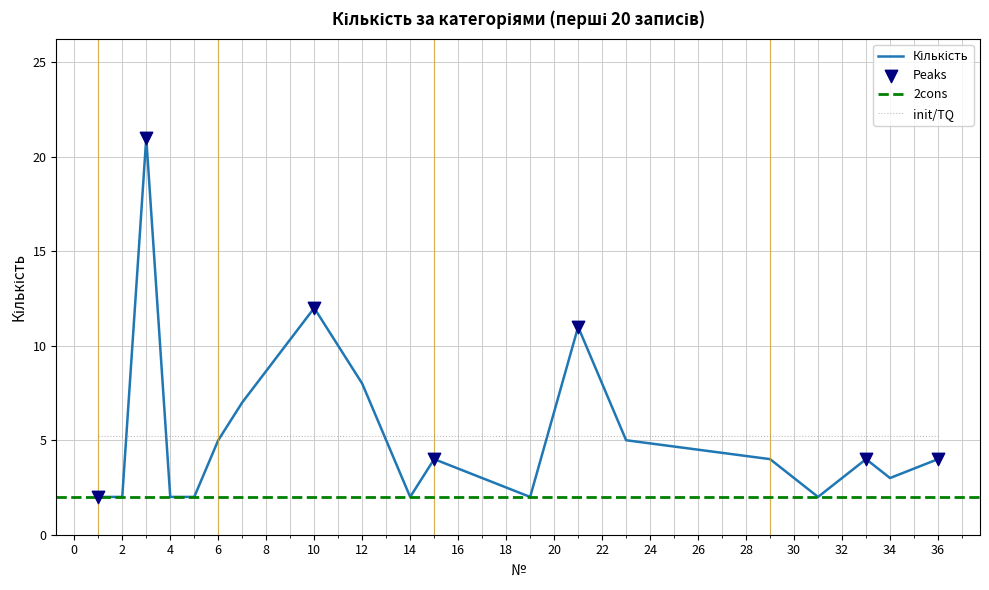

What is the change in value from 6 to 17?

-2